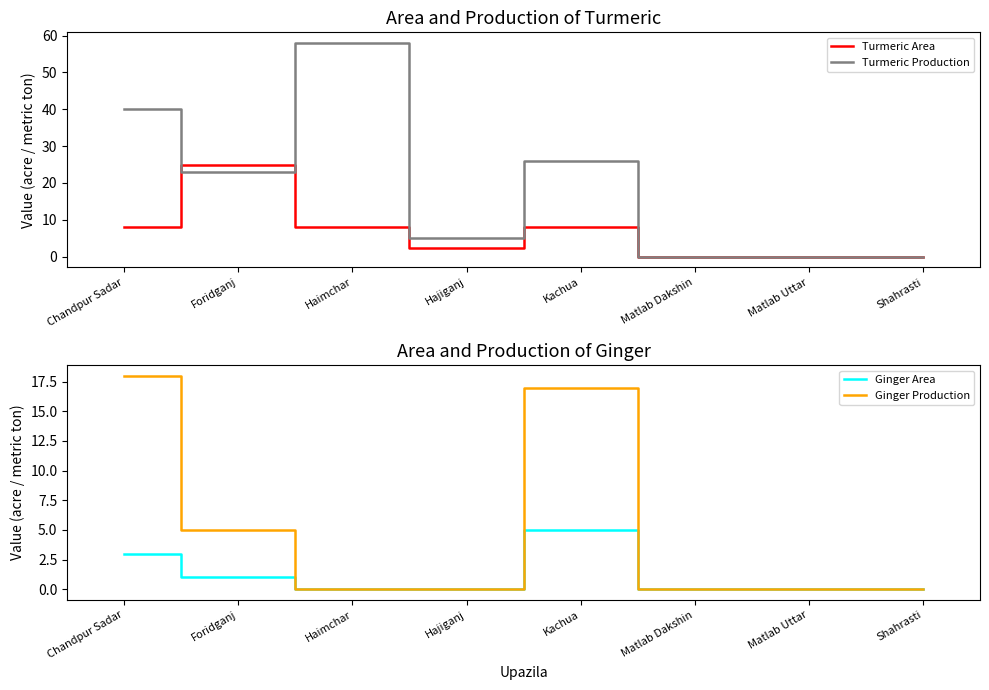

Does the chart display data point markers on the line(s)?

No